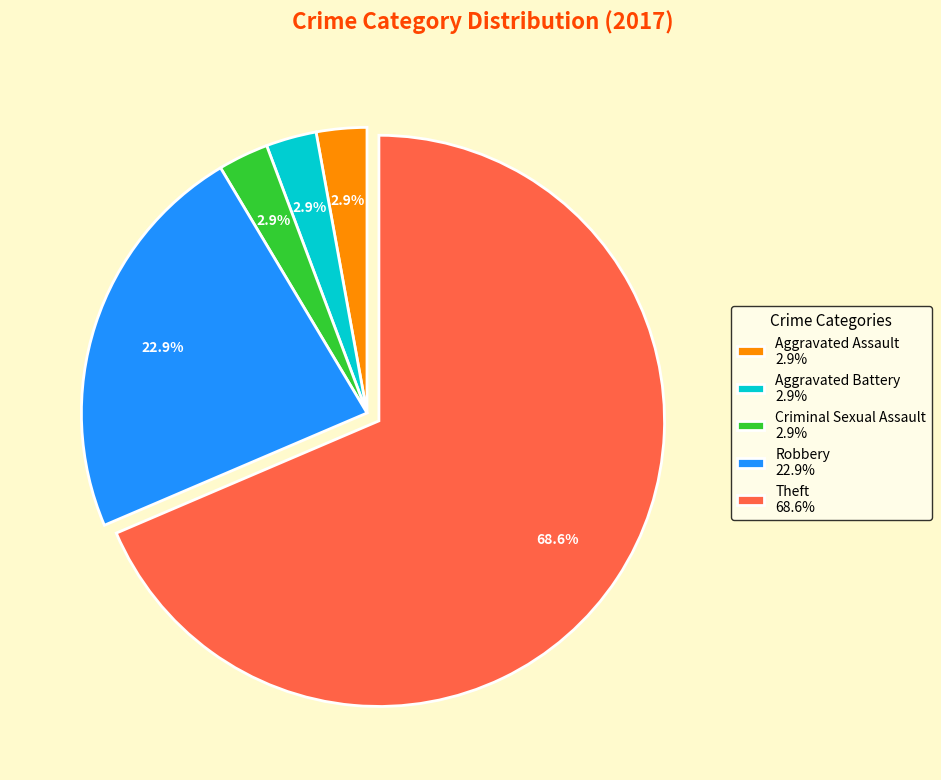

Which category accounts for the majority?

Theft 68.6%